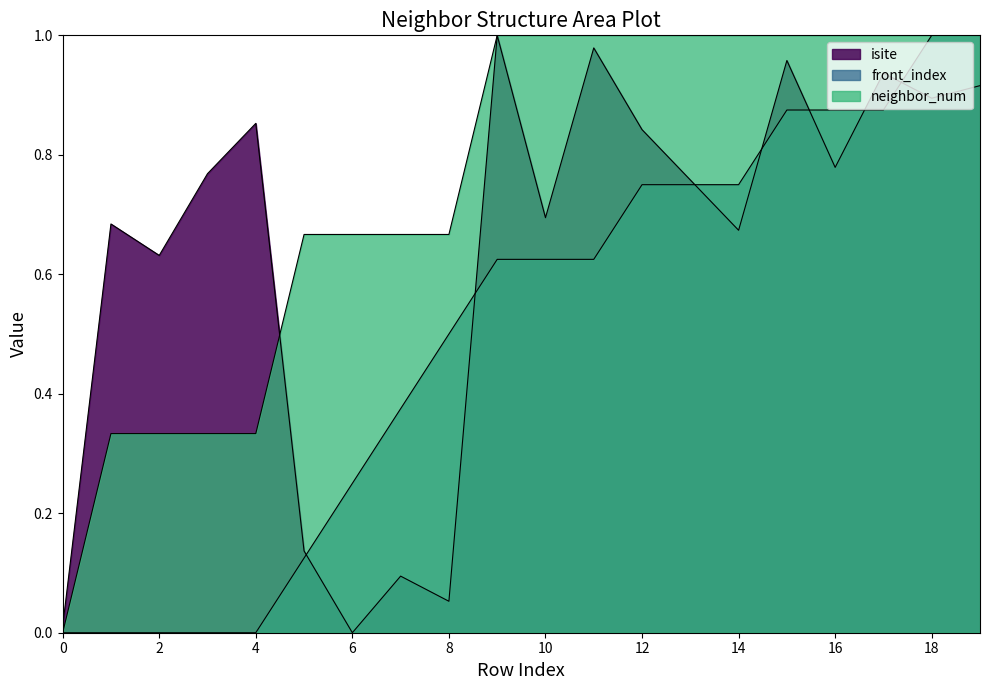

True or false: neighbor_num has more than 0 points higher than both neighbors.

False